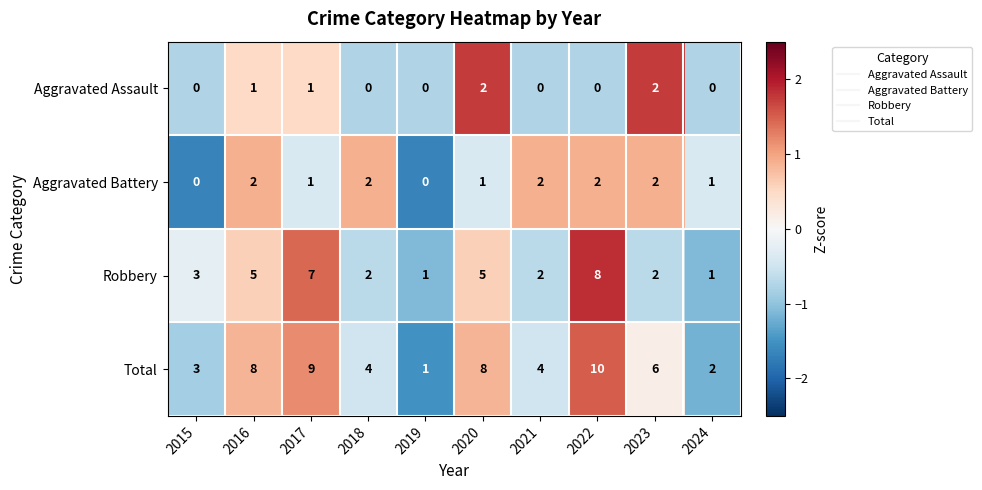

What is the difference between the highest and lowest values at 2023?

4